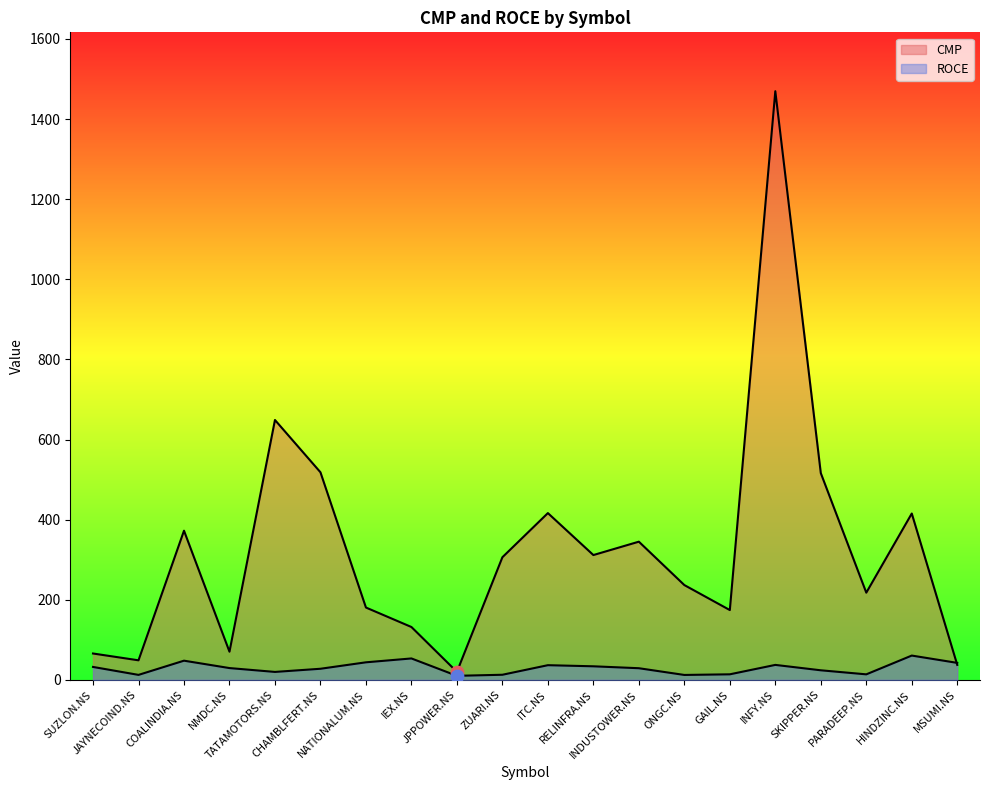

Which series reaches the minimum Y coordinate?

ROCE